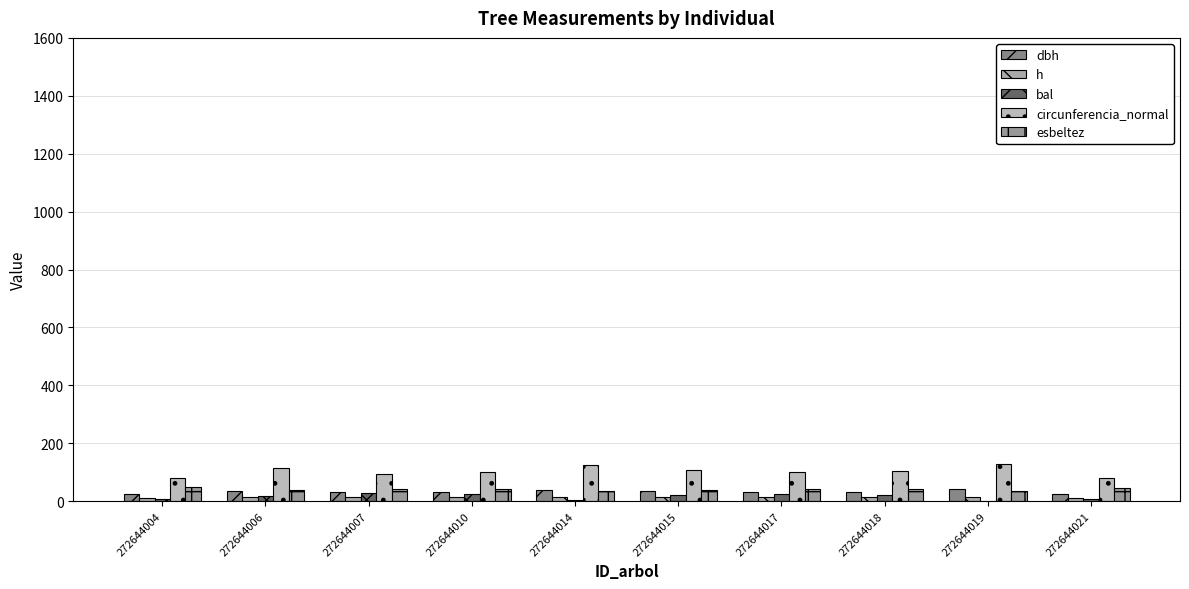

How many distinct data groups are displayed?

5